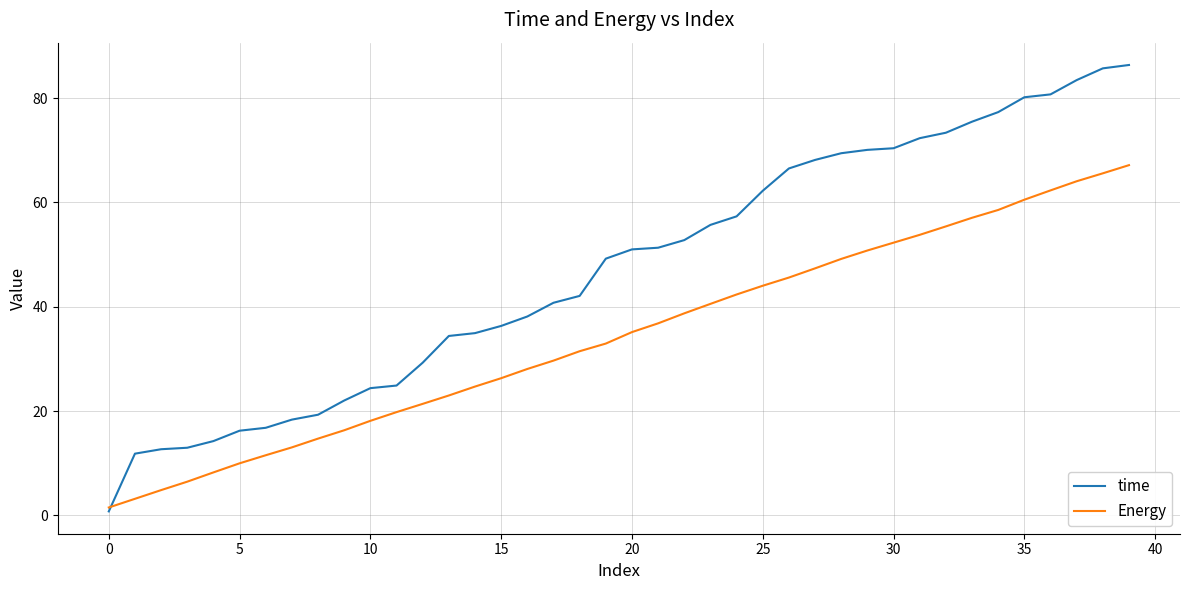

List the series in order of their overall mean, highest first.

time, Energy